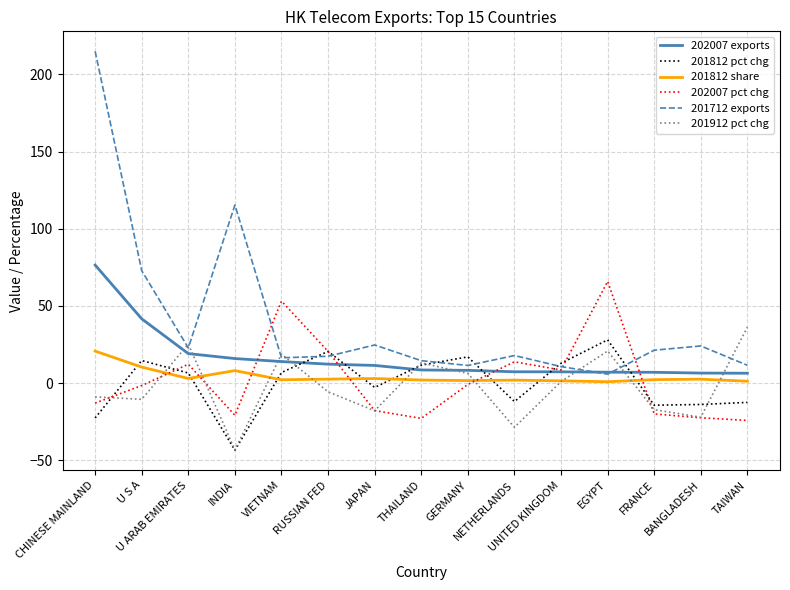

True or false: 201812 pct chg has more than 2 points higher than both neighbors.

True